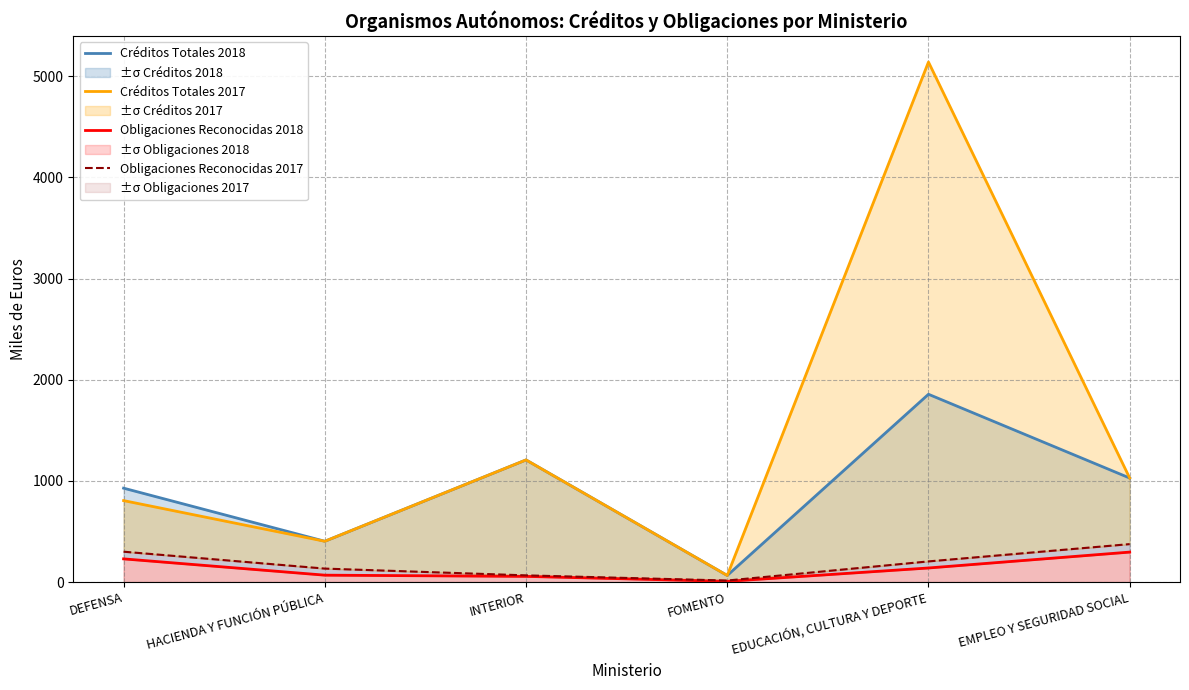

What is the value of the Créditos Totales 2018 point at the 5th from the left?

1856